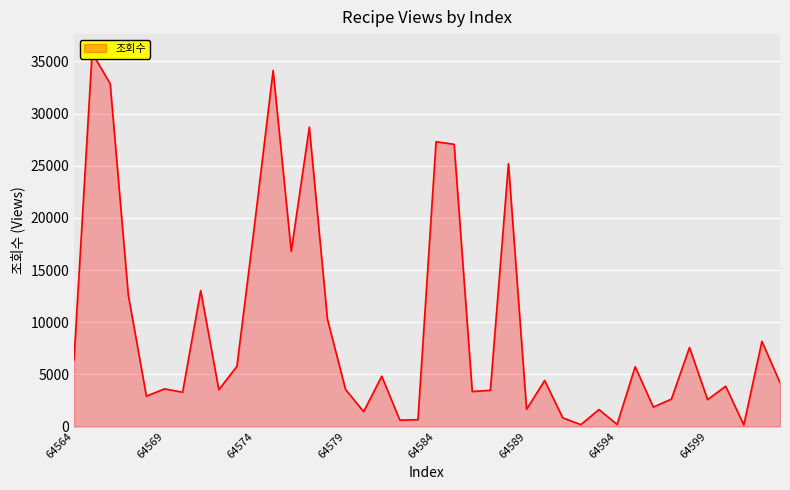

What is the difference between the second highest and minimum values?

33991